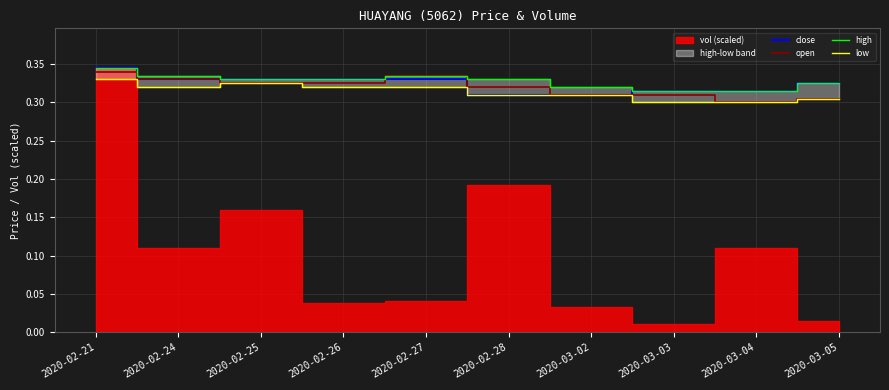

At which label does high reach its peak?

2020-02-21